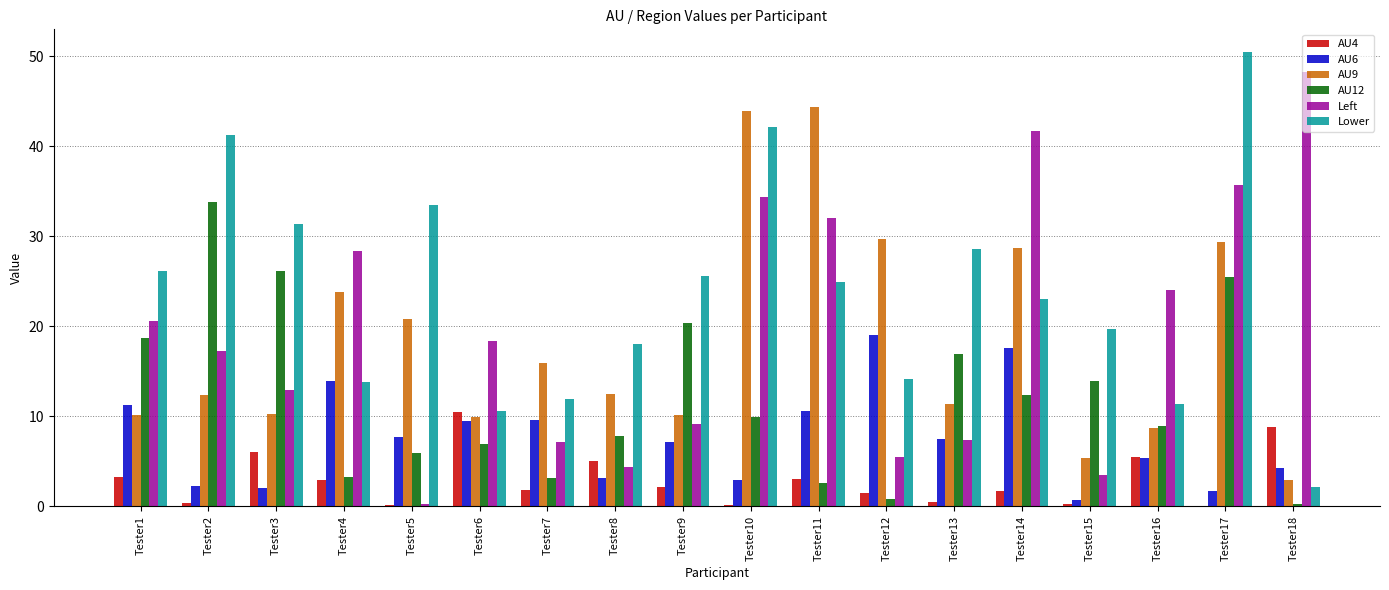

What is the total value across all series at Tester6?

65.8